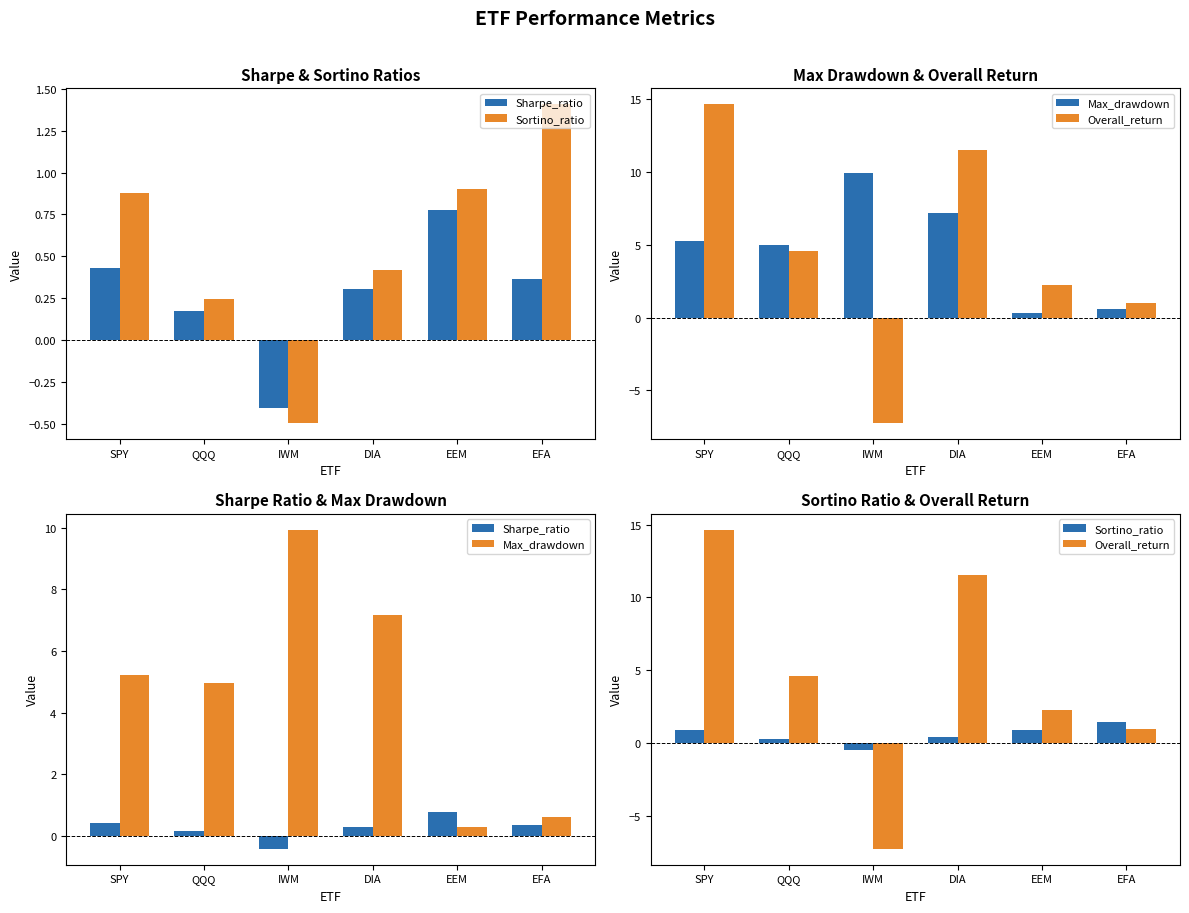

Reading left to right, list all the values displayed in this chart.

Sharpe_ratio: 0.4	0.2	-0.4	0.3	0.8	0.4
Sortino_ratio: 0.9	0.2	-0.5	0.4	0.9	1.4
Max_drawdown: 5.2	5.0	9.9	7.2	0.3	0.6
Overall_return: 14.6	4.6	-7.3	11.5	2.3	1.0